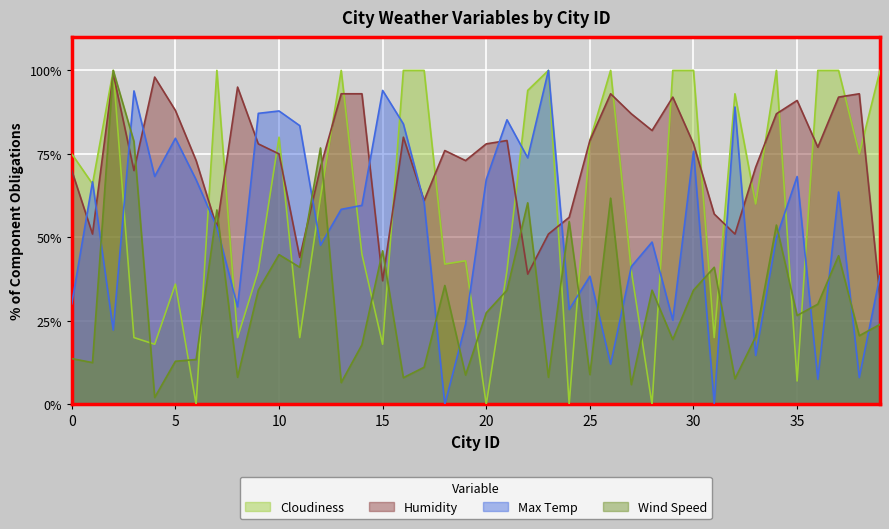

Where does the Max Temp series first go above 59?

1